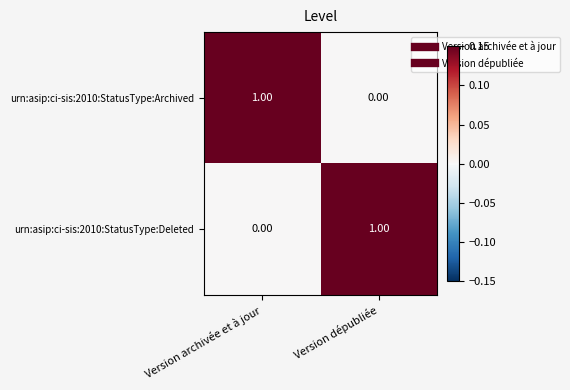

What is the greatest value displayed?

1